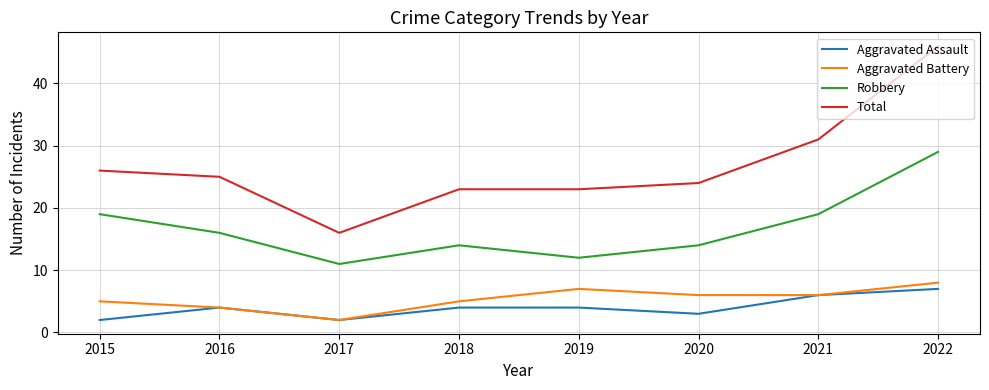

How many values in the Total series are below 25?

4